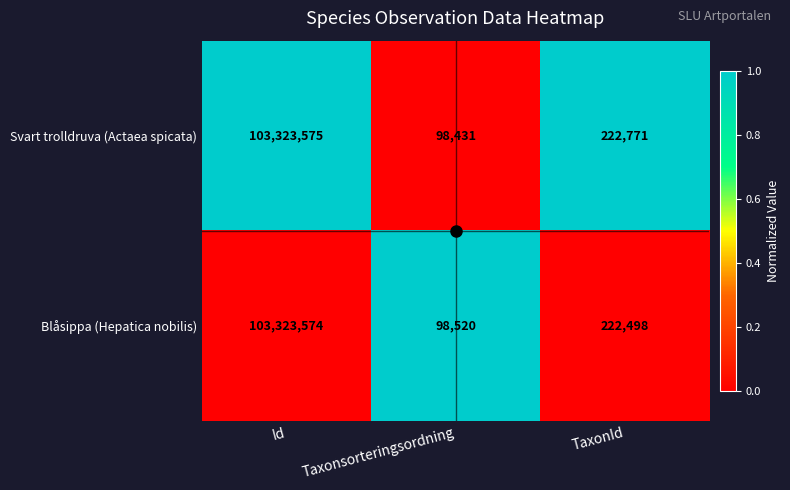

What is the maximum value shown in the chart?

103323575